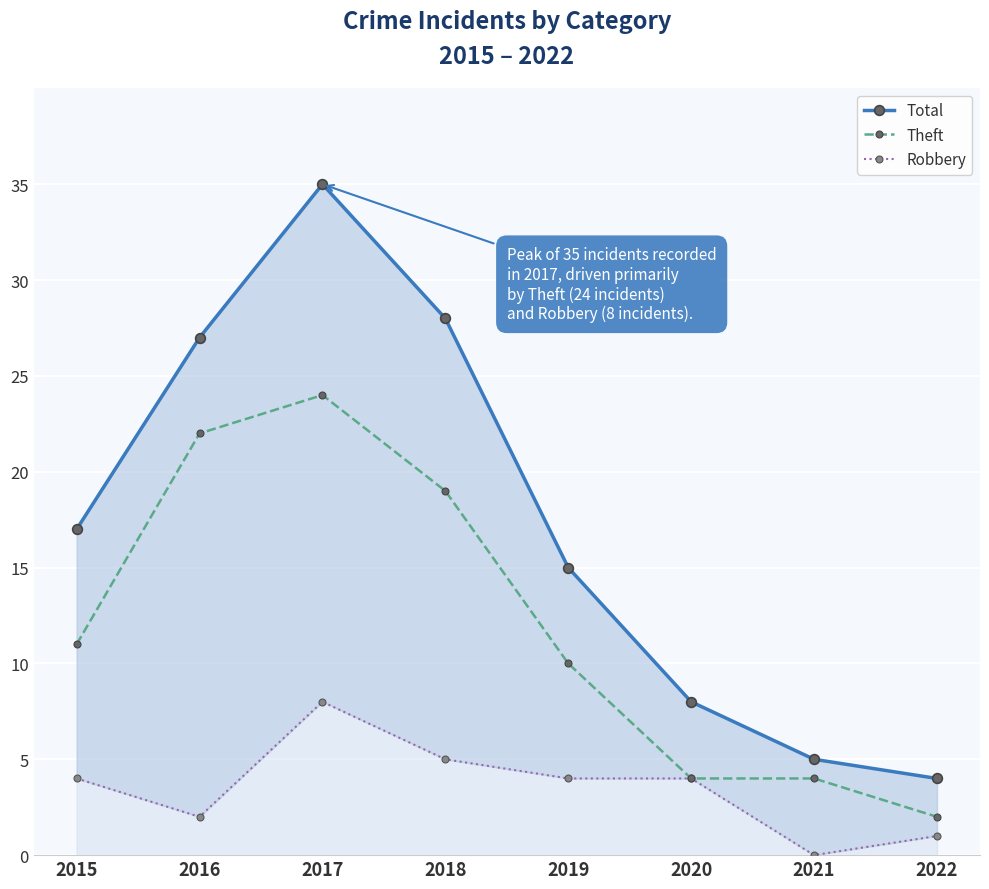

True or false: Robbery and Theft intersect in this chart.

False